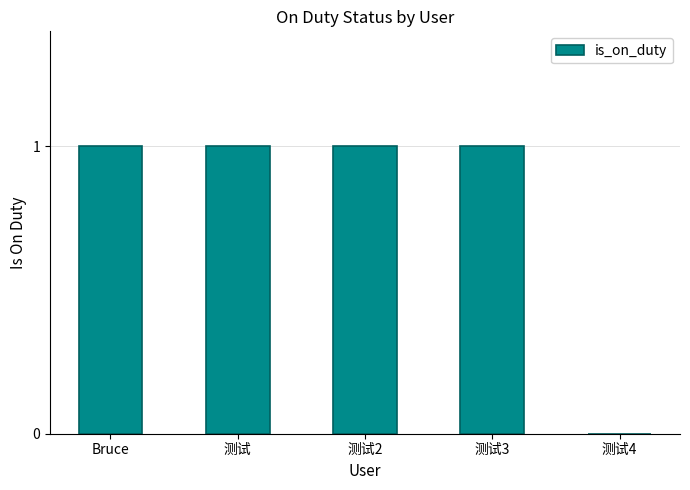

Reading right to left, extract all data points from this chart.

0	1	1	1	1